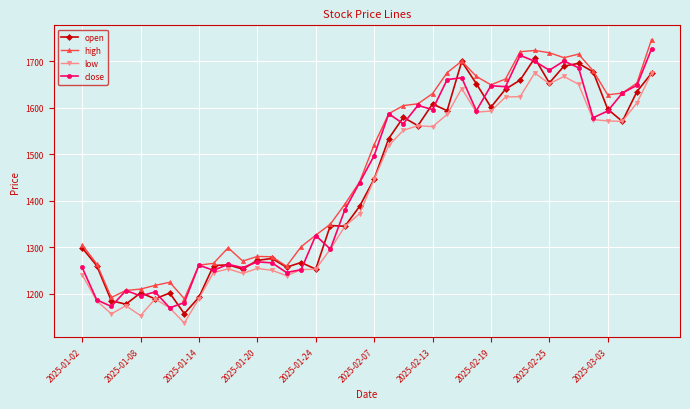

Does the chart display data point markers on the line(s)?

Yes